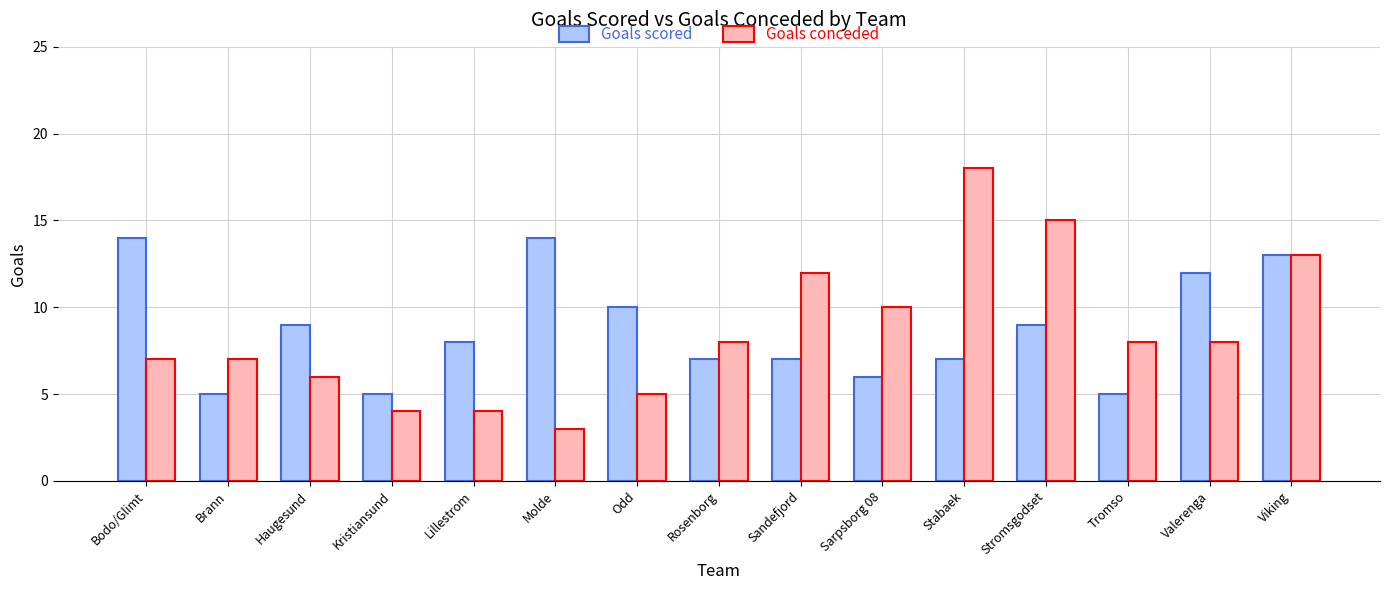

What is the sum of all Goals scored values?

131